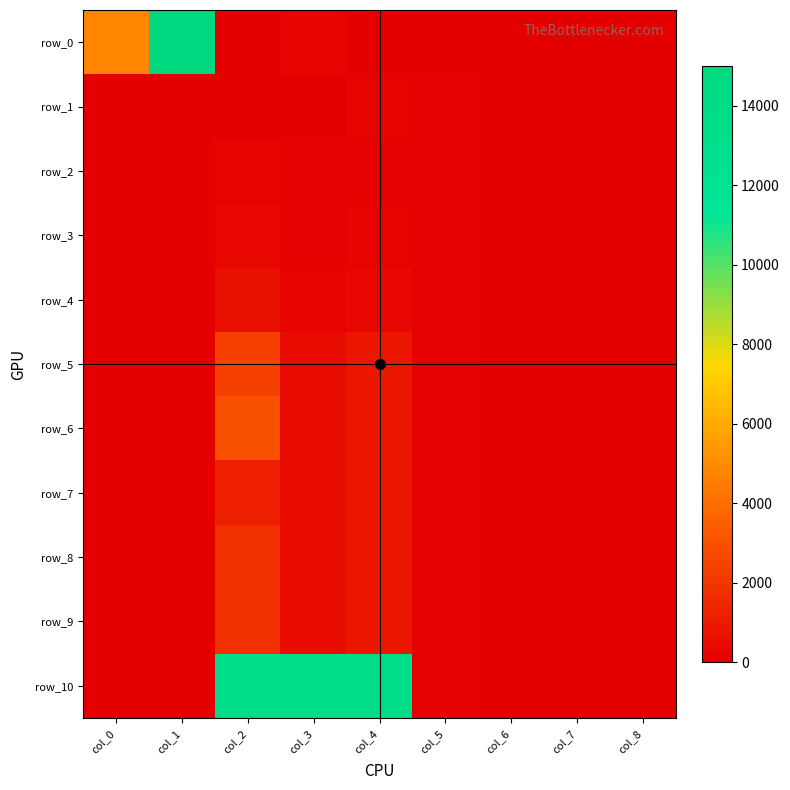

What is the maximum value shown in the chart?

15000